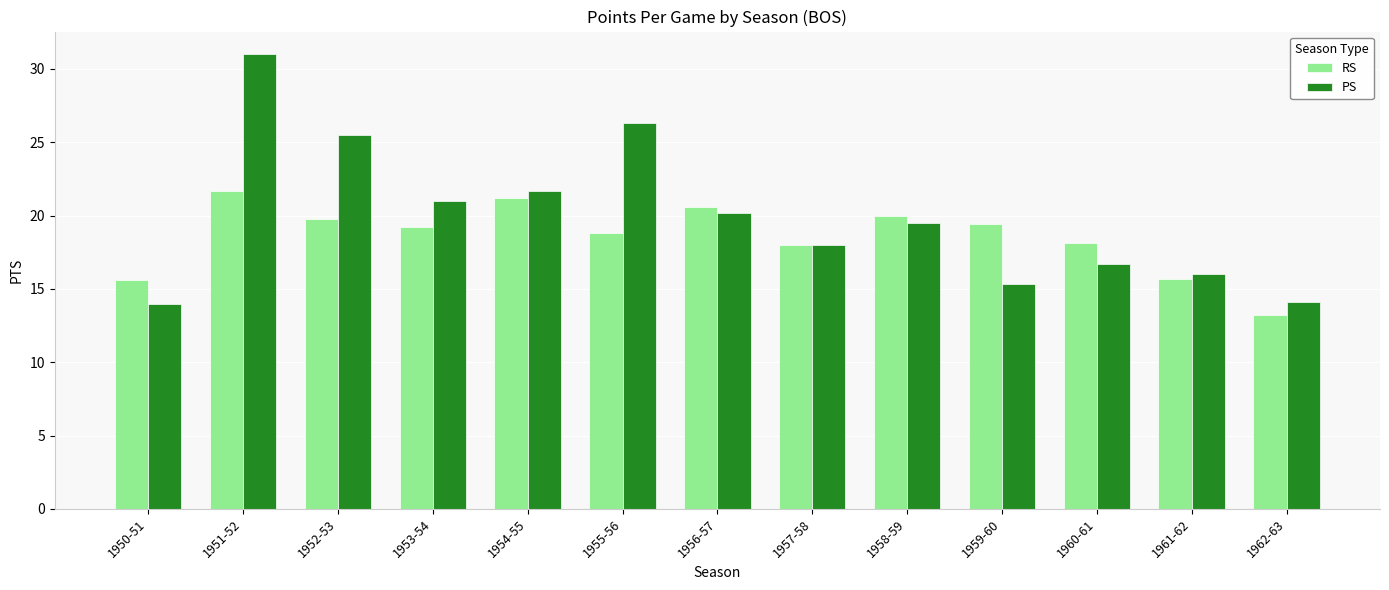

What are all the series names shown in the legend?

RS, PS